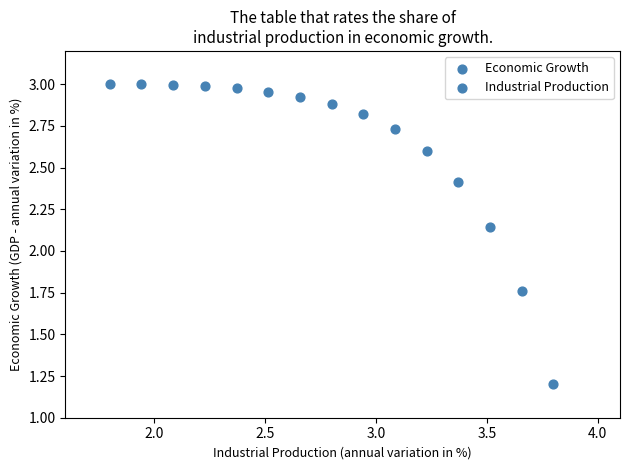

What is the range of X values (max minus min)?

2.0